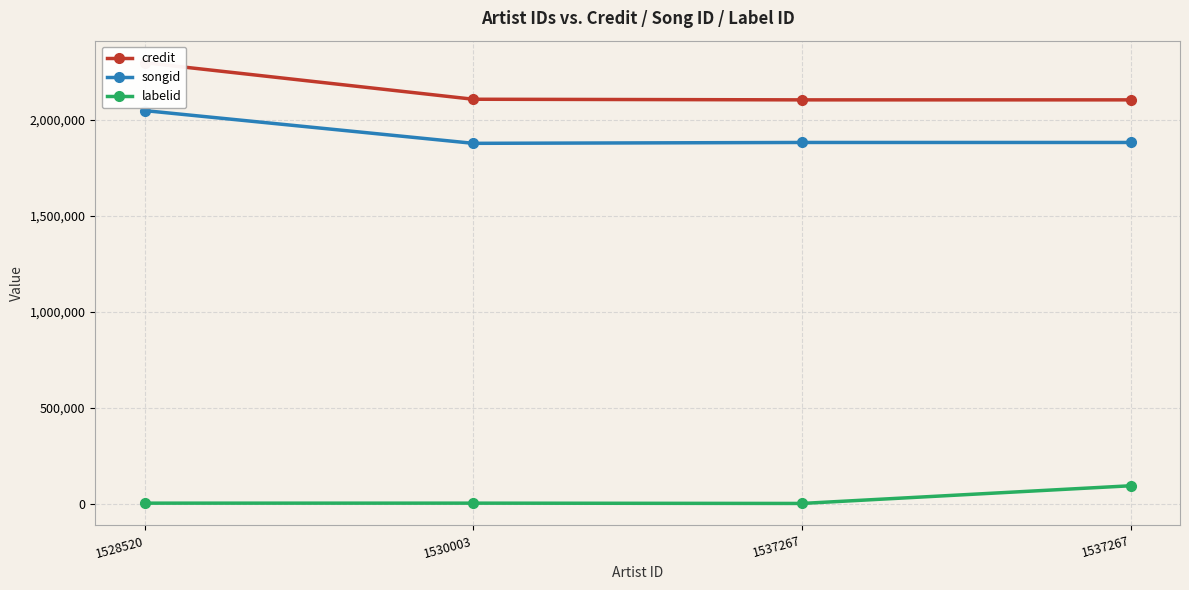

Reading right to left, list all the values displayed in this chart.

credit: 2104759	2104759	2107948	2298368
songid: 1882753	1882753	1878214	2048874
labelid: 93899	1728	3267	3267